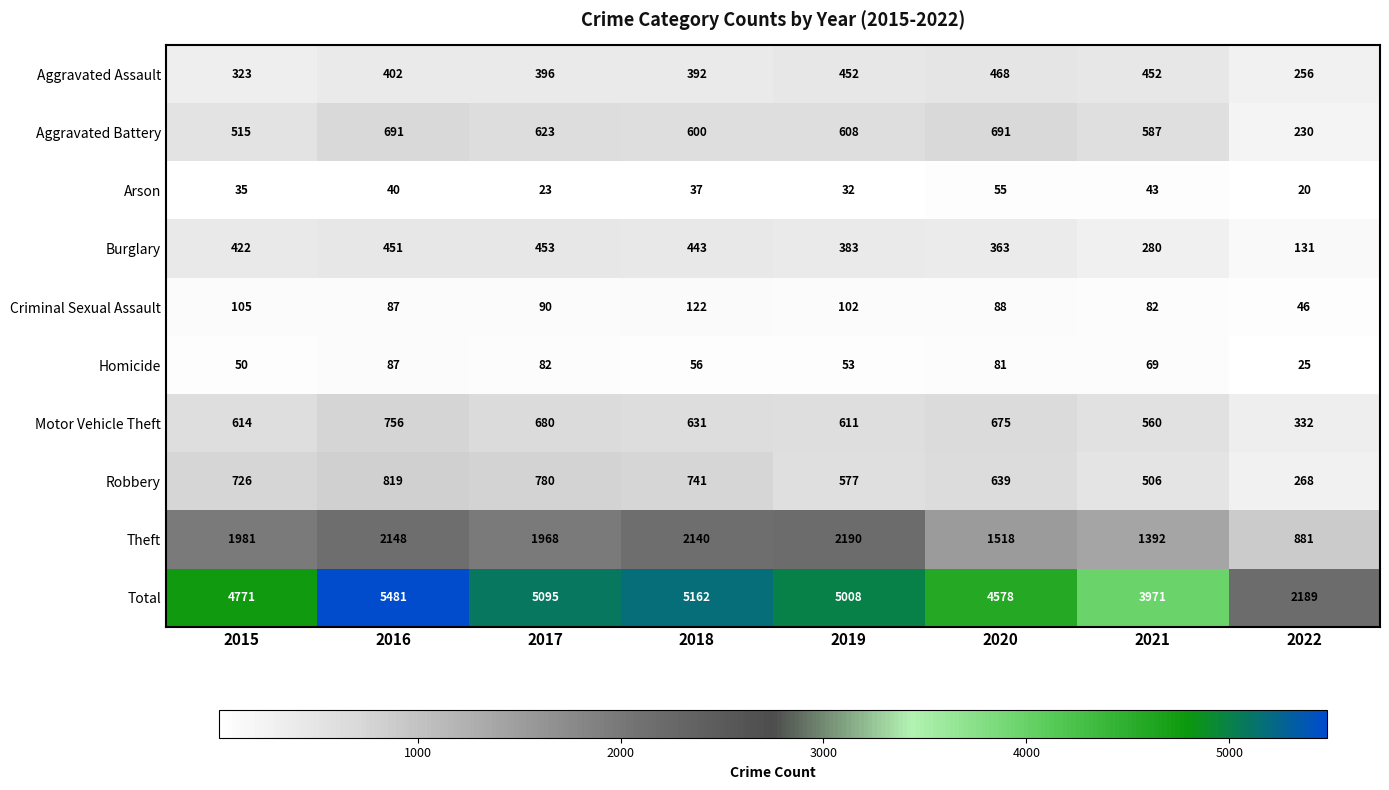

Which series has the largest range (max minus min)?

Total